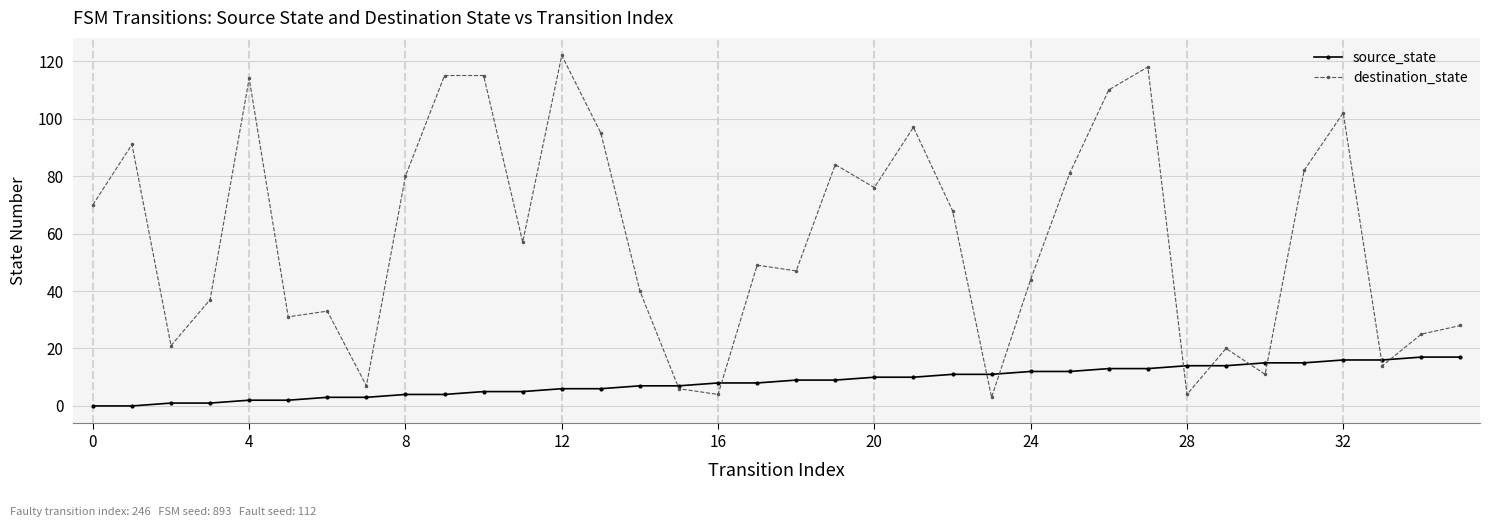

List the series in order of their peak value, lowest first.

source_state, destination_state